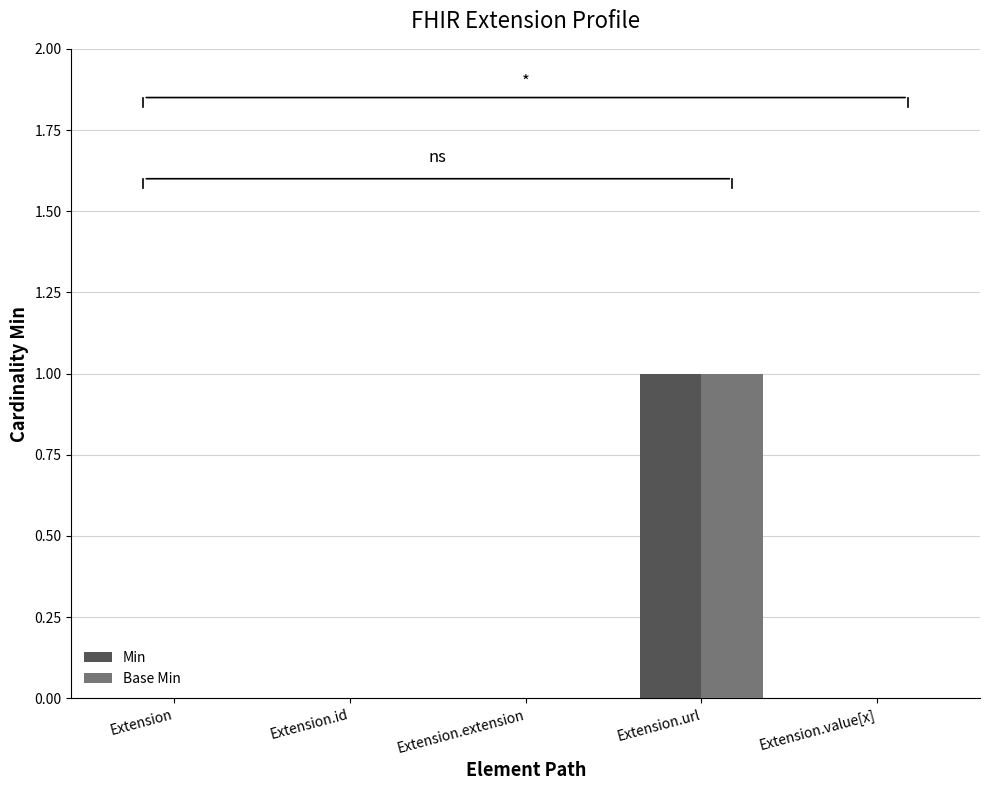

At which label does Min reach its peak?

Extension.url